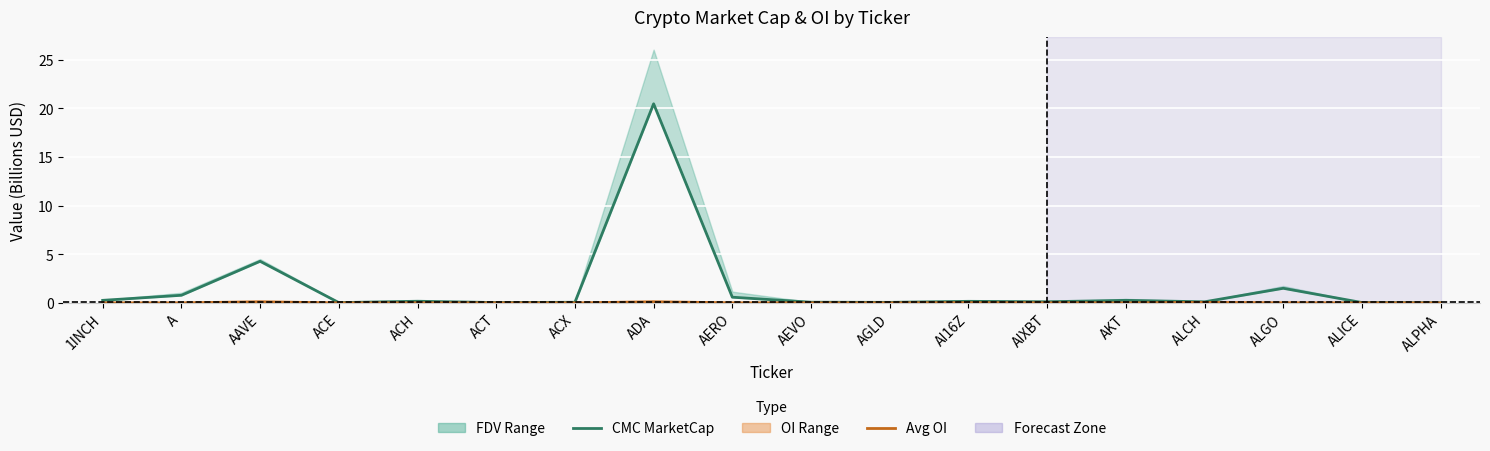

Is it true that CMC MarketCap equals 0.8 at AERO?

False